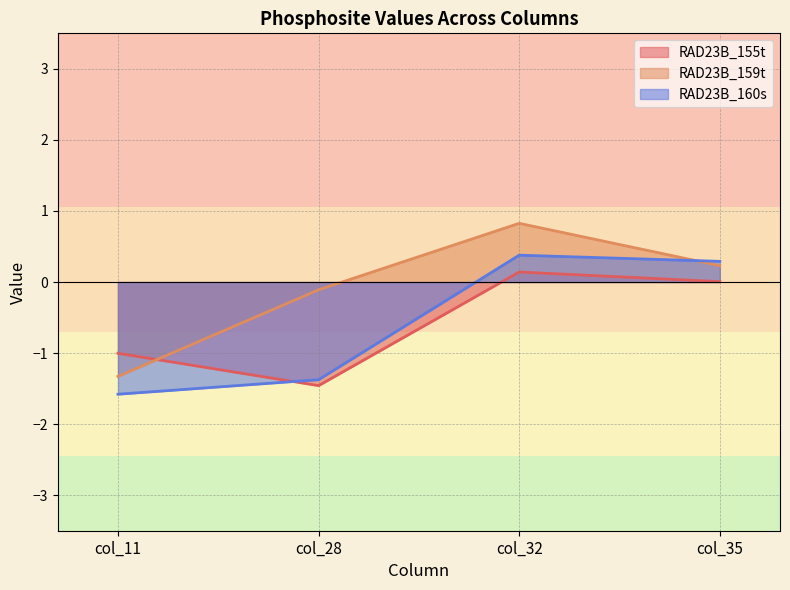

What are all the series names shown in the legend?

RAD23B_155t, RAD23B_159t, RAD23B_160s